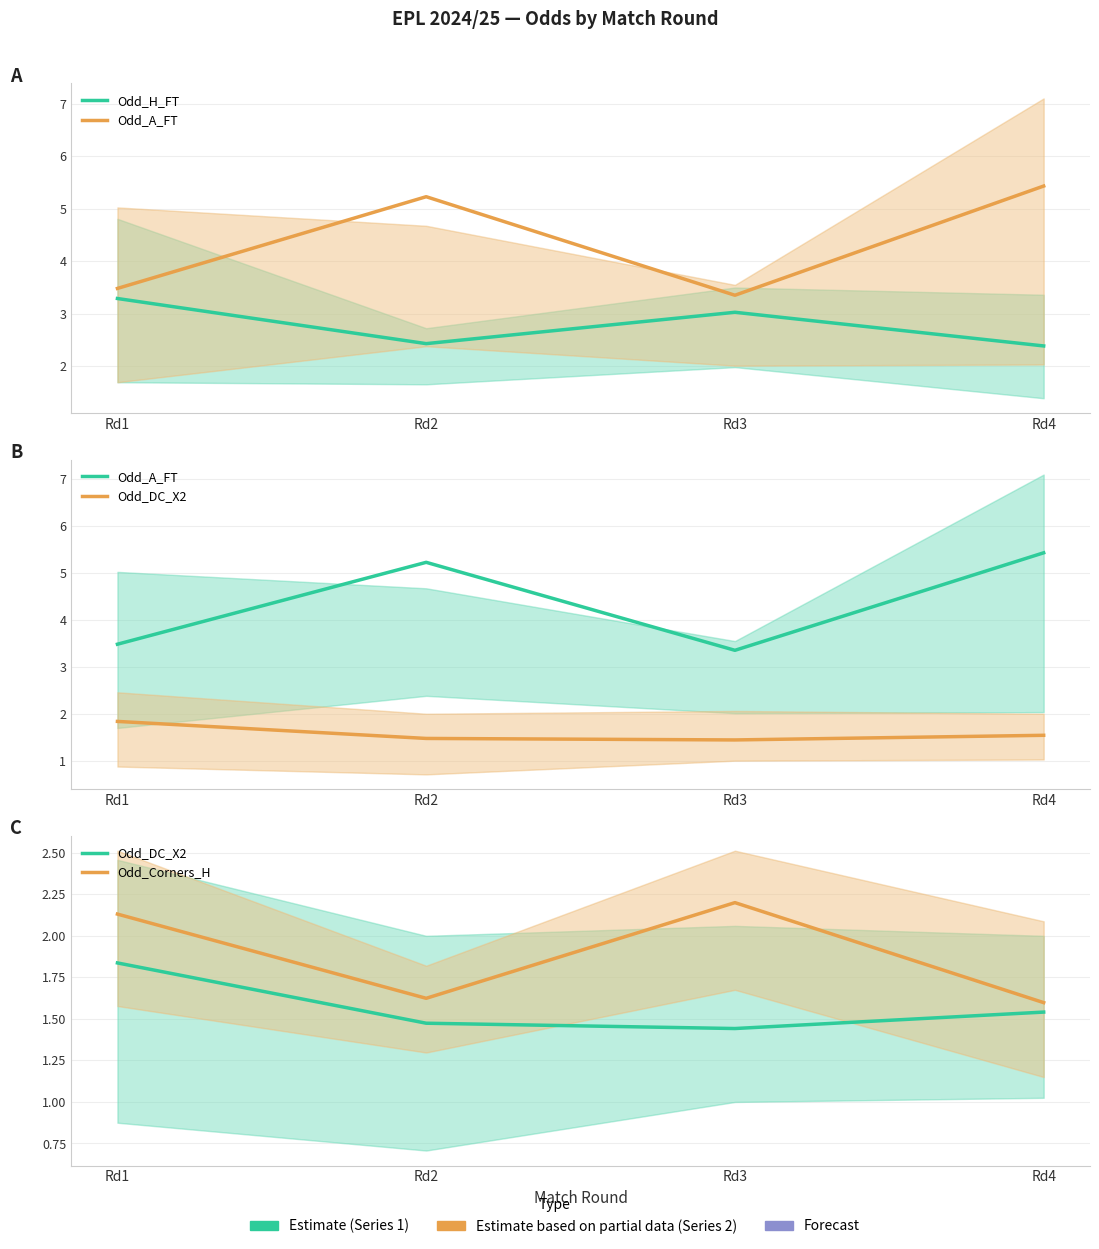

Count the Odd_DC_X2 values in the range 1 to 2.

4